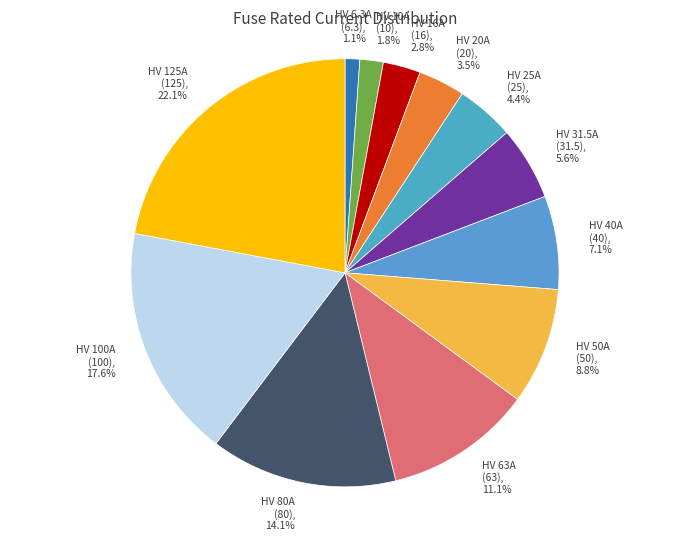

Does any single category account for the majority?

No